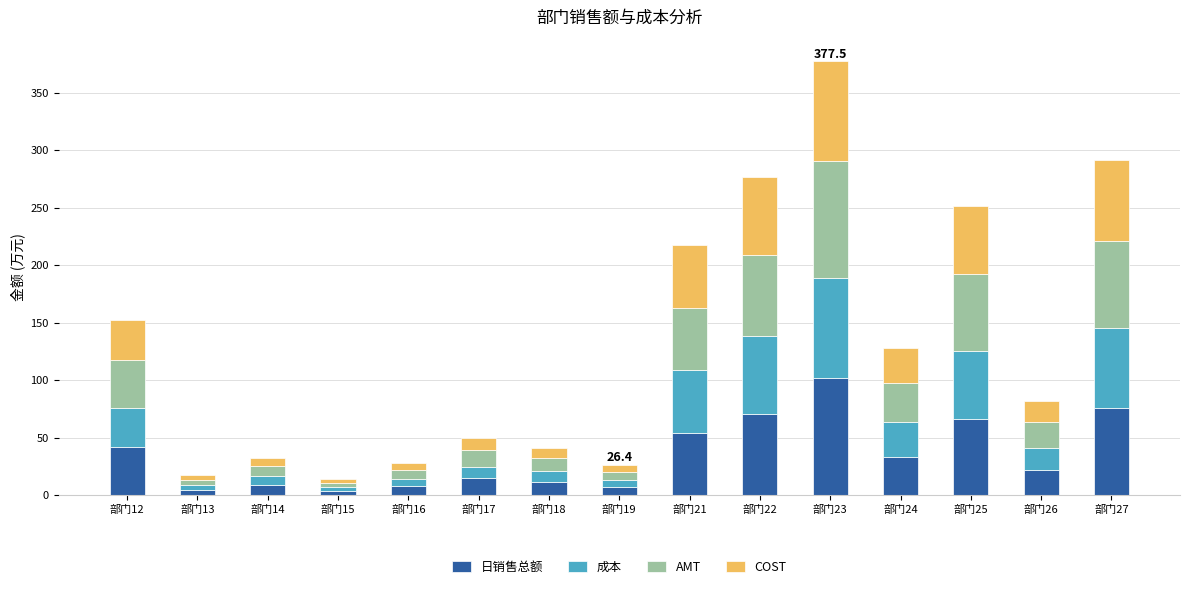

At which category is the sum across all series the highest?

部门23